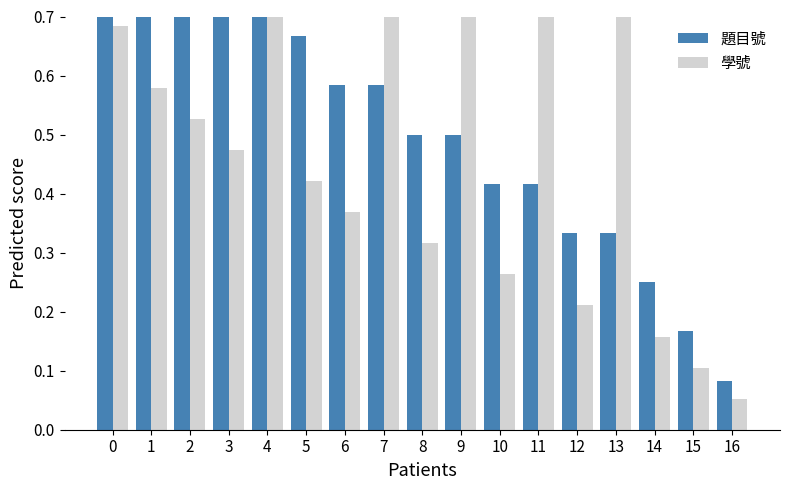

Between 15 and 3, which is larger?

3